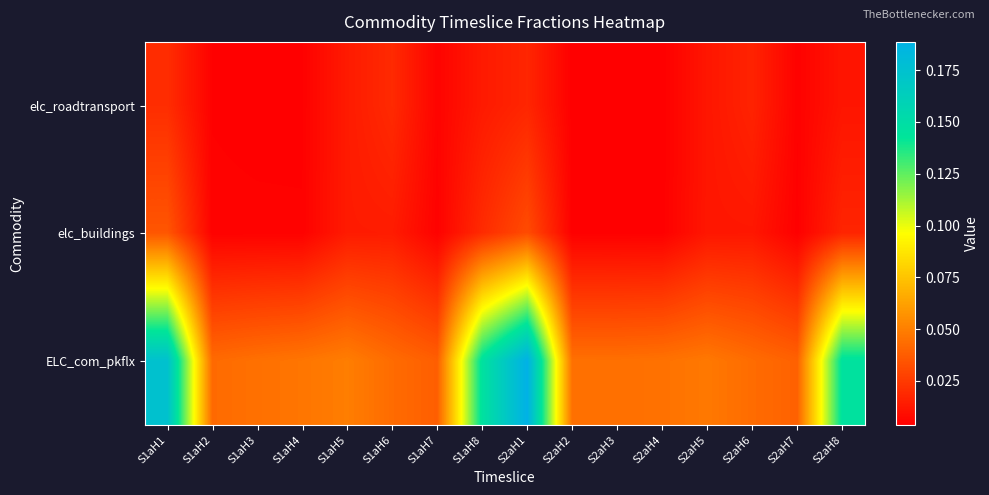

Which has a higher value, S1aH3 or S2aH3?

S1aH3